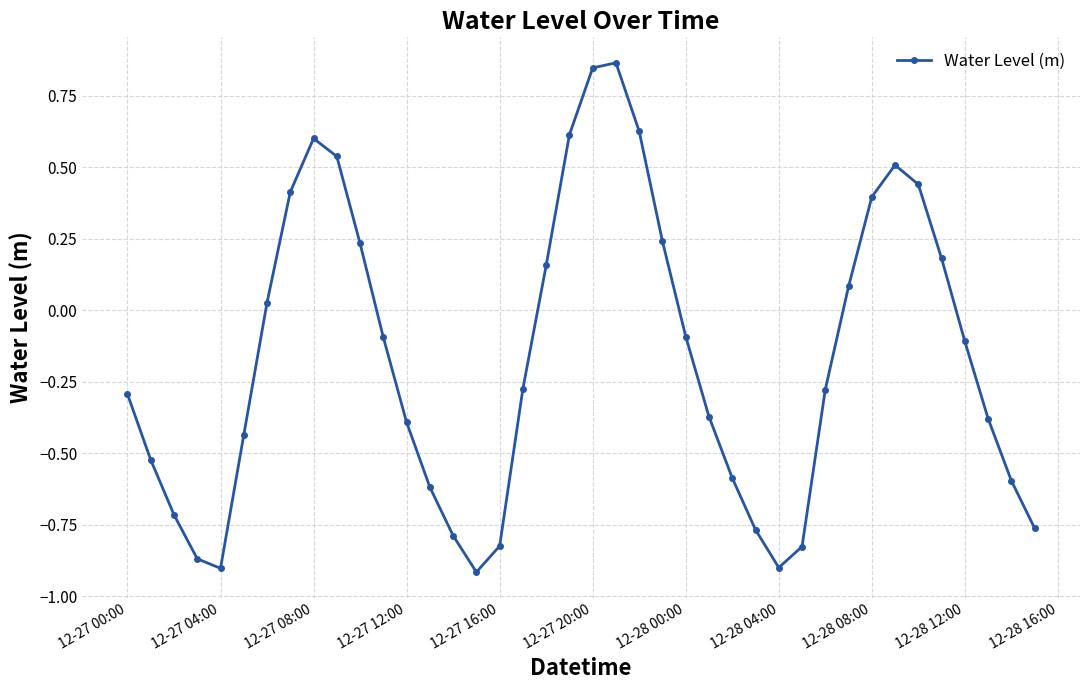

What is the average value?

-0.2